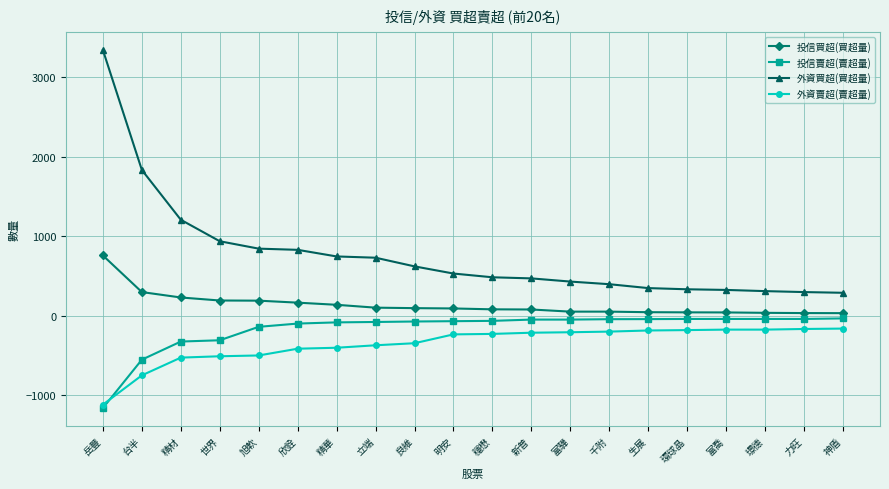

At 旭軟, list the series in order from largest to smallest.

外資買超(買超量), 投信買超(買超量), 投信賣超(賣超量), 外資賣超(賣超量)